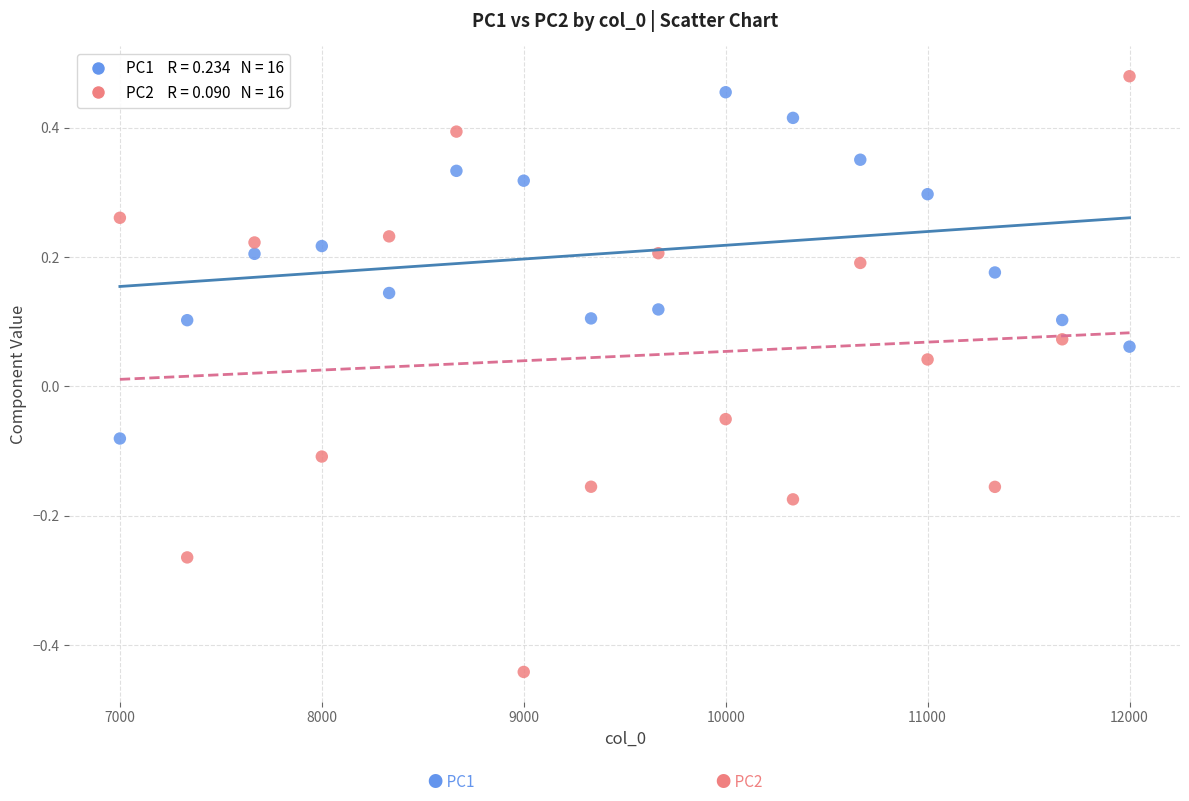

Across all data points, what is the range of Y values (max minus min)?

0.9